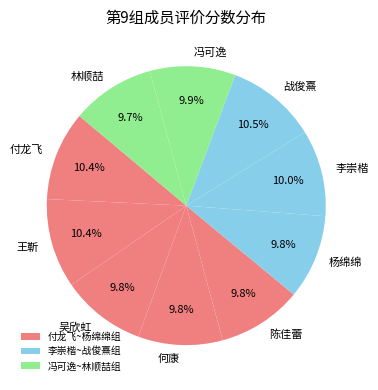

The 冯可逸 slice represents 10% of the pie. True or false?

True